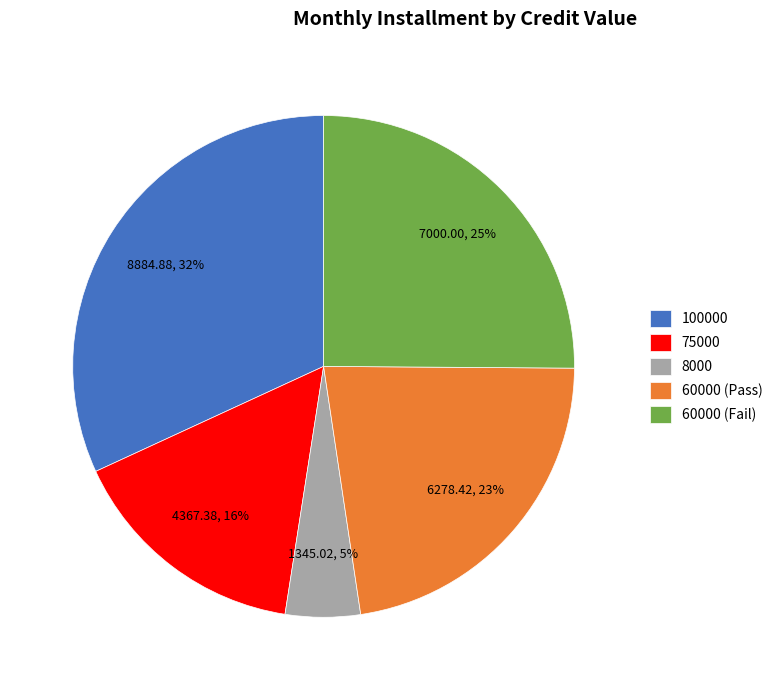

To the nearest percent, what portion does 75000 represent?

16%